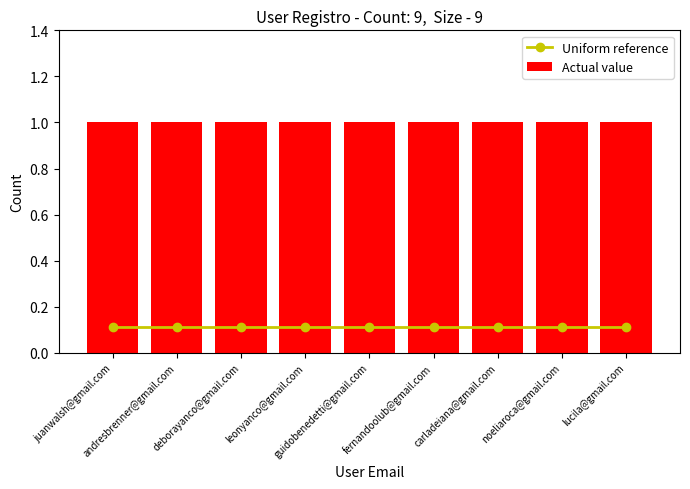

Between deborayanco@gmail.com and leonyanco@gmail.com, which is larger?

deborayanco@gmail.com